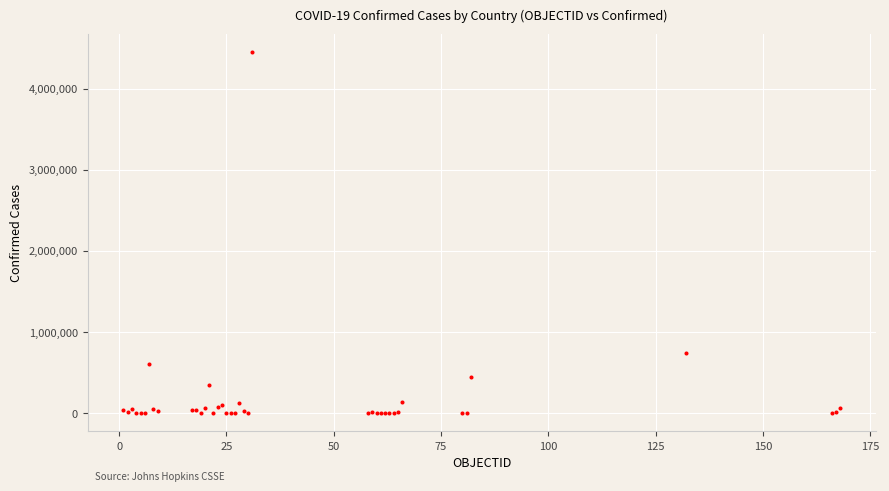

What Y value in the scatter plot is closest to 2227740?

743945